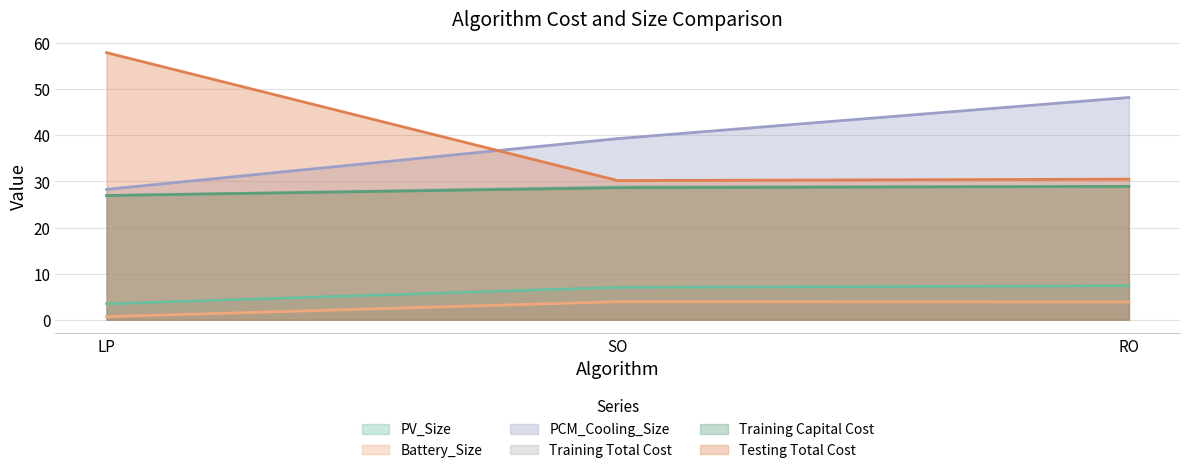

Reading left to right, list all the values displayed in this chart.

PV_Size: LP=3.5	SO=7.0	RO=7.4
Battery_Size: LP=0.7	SO=3.9	RO=3.9
PCM_Cooling_Size: LP=28.3	SO=39.3	RO=48.2
Training Total Cost: LP=26.9	SO=28.8	RO=28.9
Training Capital Cost: LP=26.9	SO=28.6	RO=28.9
Testing Total Cost: LP=57.9	SO=30.2	RO=30.5